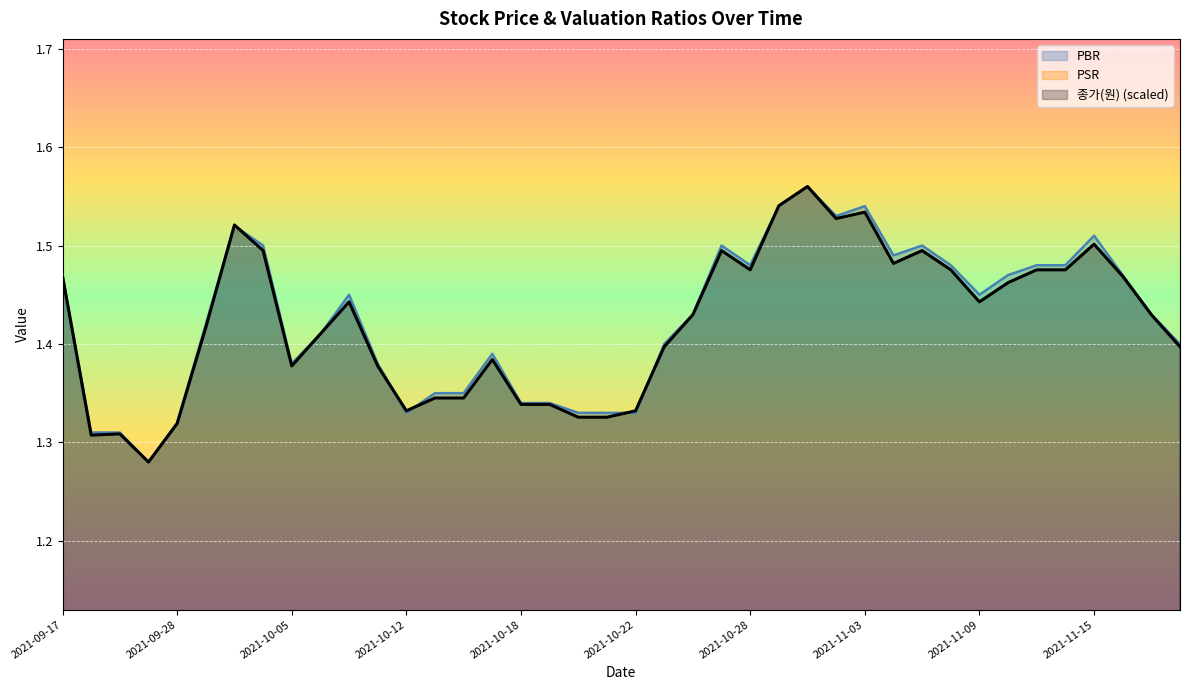

What is the total value across all series at 2021-11-05?

4.0